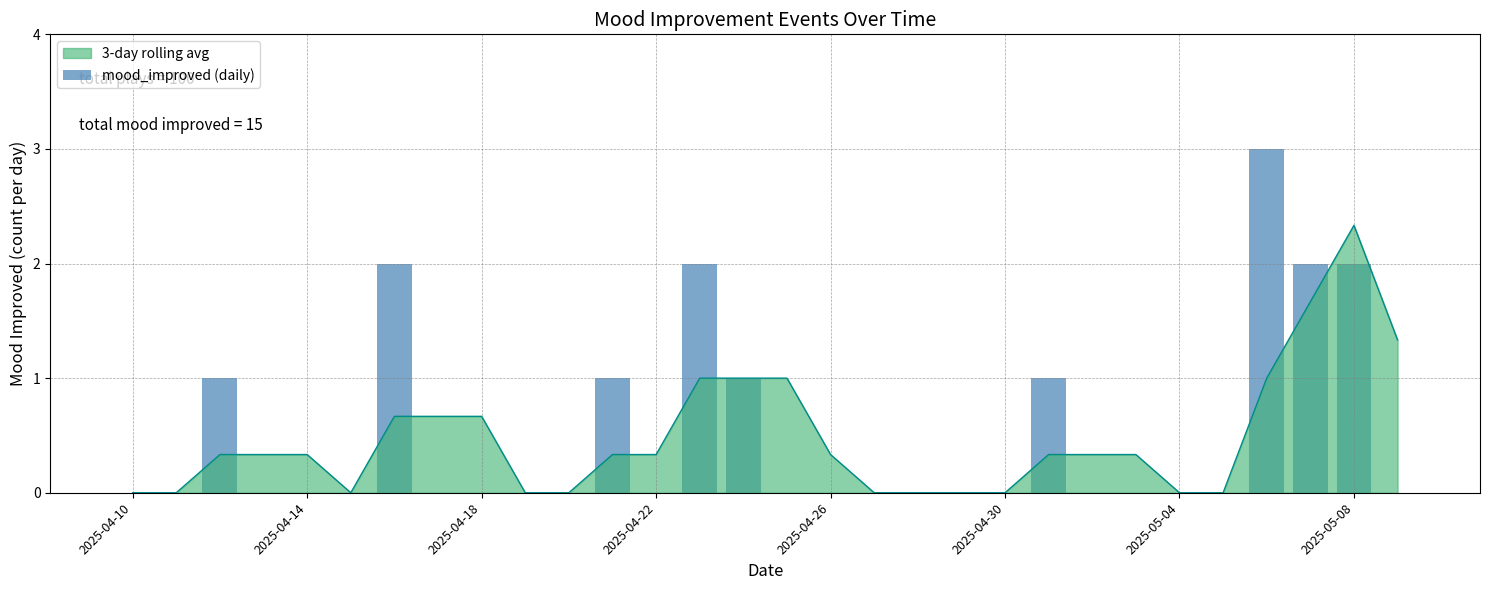

What position from the right is 2025-04-10?

30